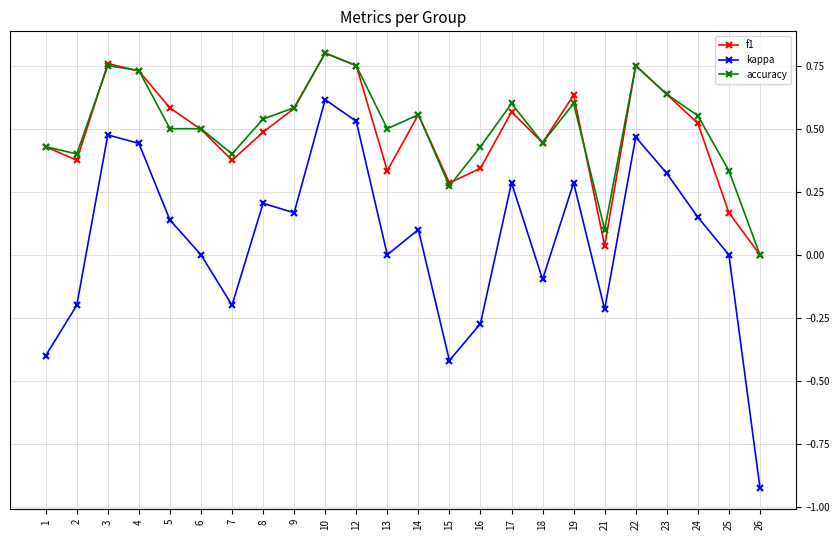

What is the difference between the second highest and second lowest values in the kappa series?

0.9